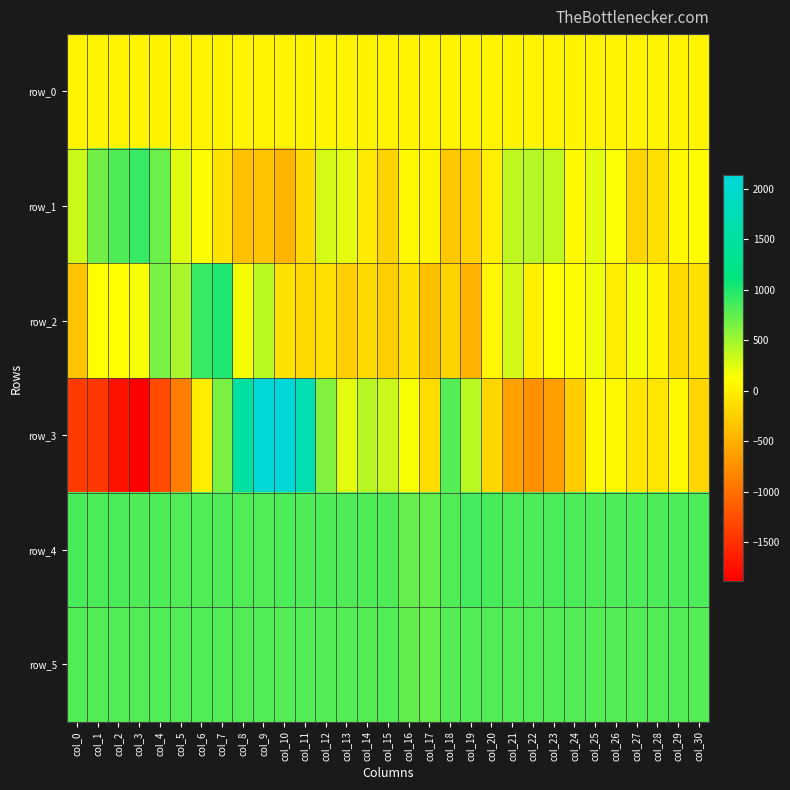

What is the greatest value displayed?

2135.0